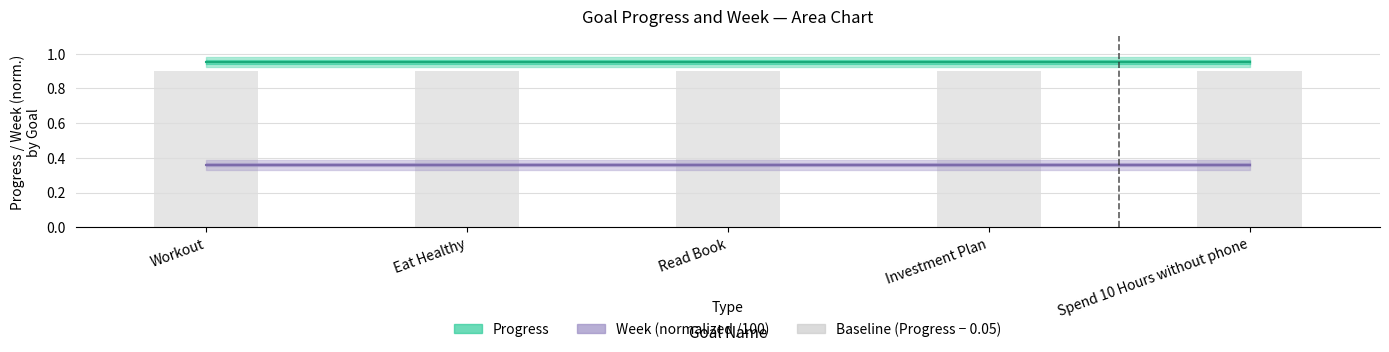

What is the sum of the Progress values at Workout and Read Book?

1.9